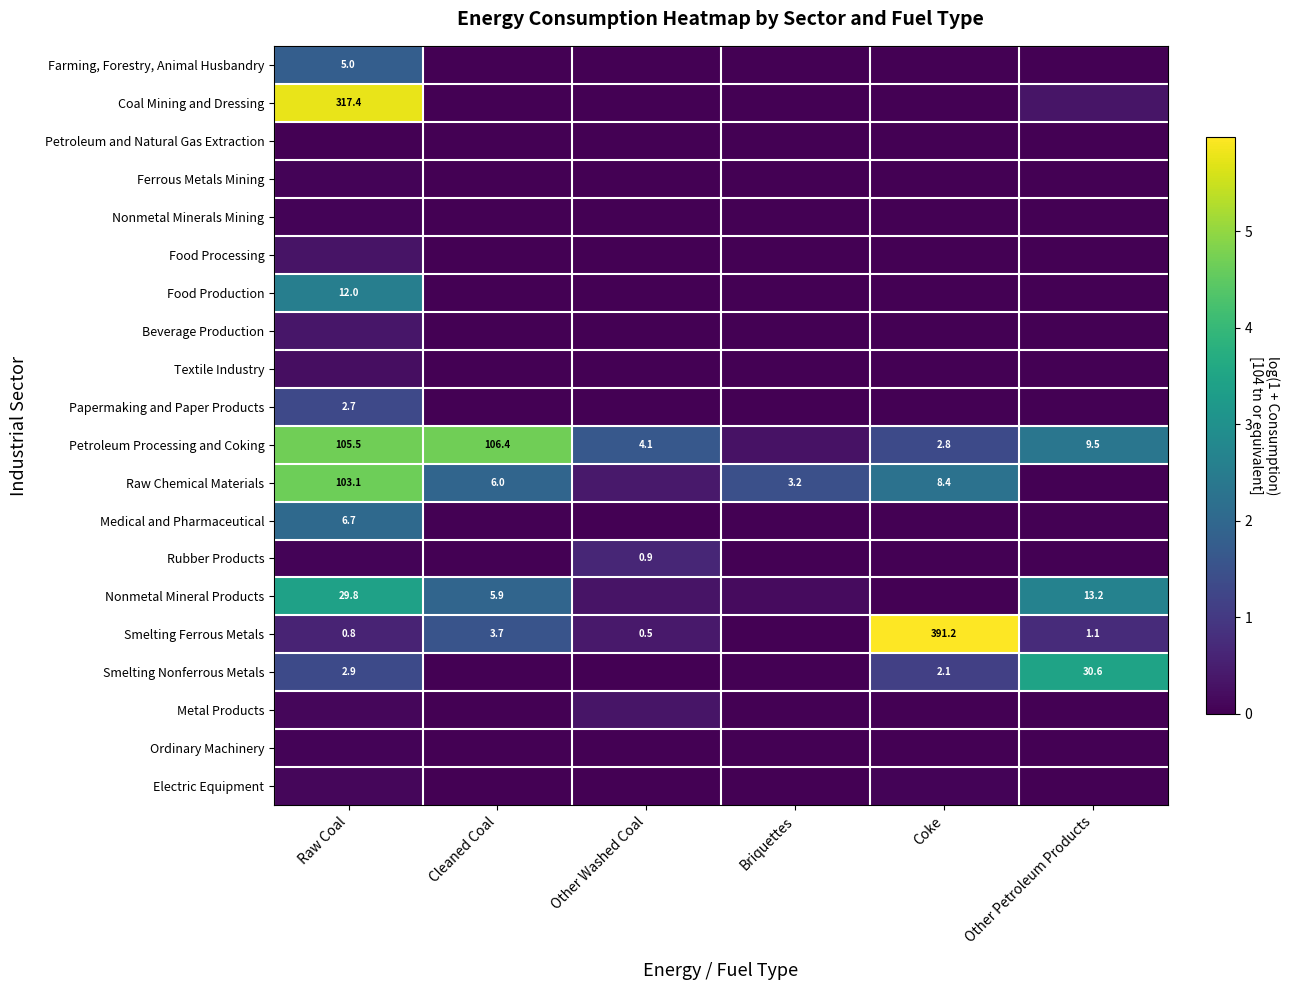

Which category has the highest value in the Nonmetal Mineral Products series?

Raw Coal